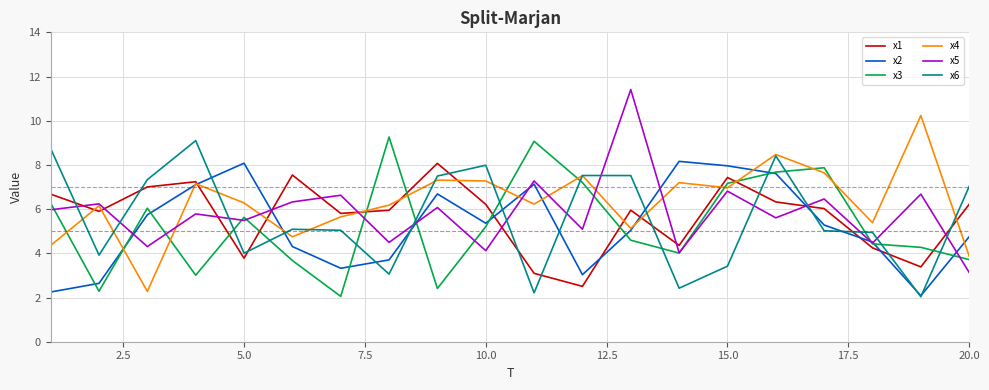

What is the smallest value displayed?

2.0